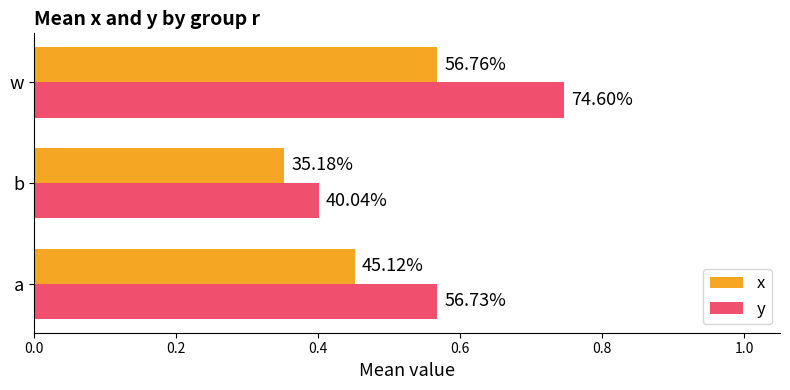

What are all the series names shown in the legend?

x, y